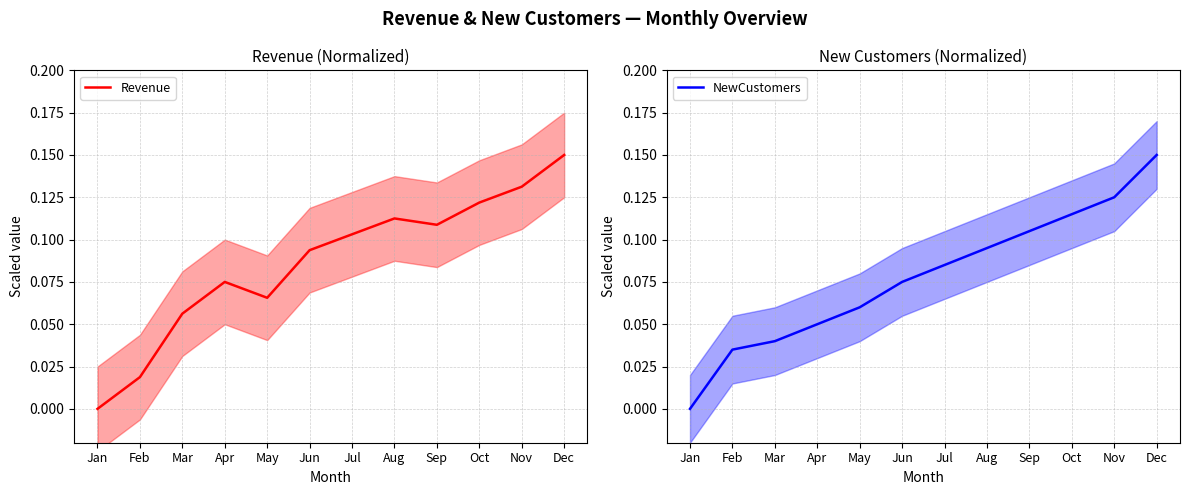

What are all the series names shown in the legend?

Revenue, NewCustomers